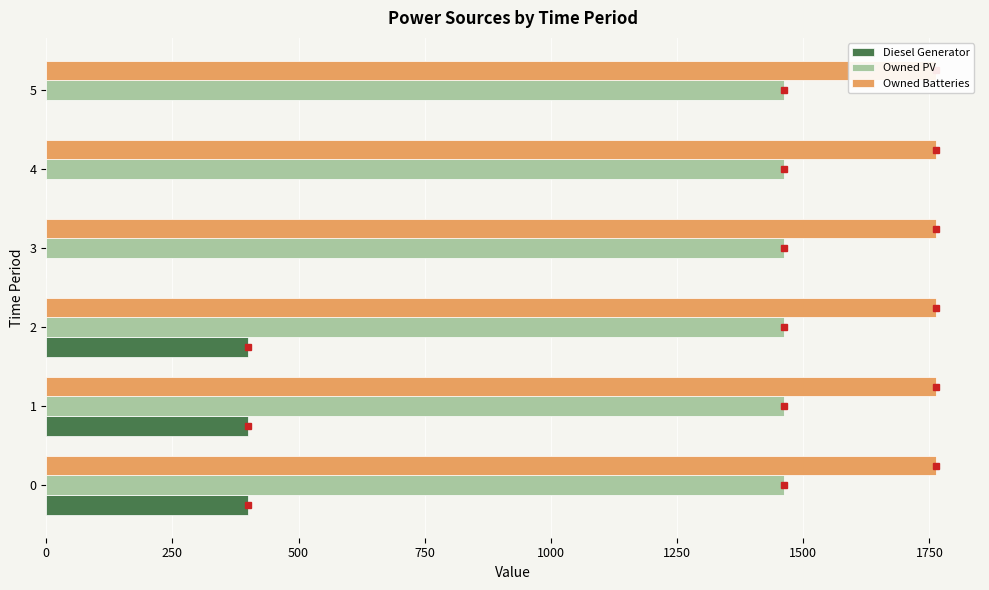

The value of Diesel Generator at 5 is -183.8. True or false?

False